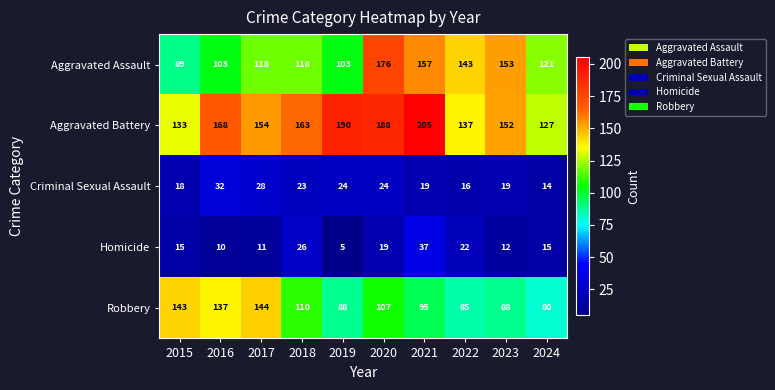

List the series in order of their peak value, lowest first.

Criminal Sexual Assault, Homicide, Robbery, Aggravated Assault, Aggravated Battery